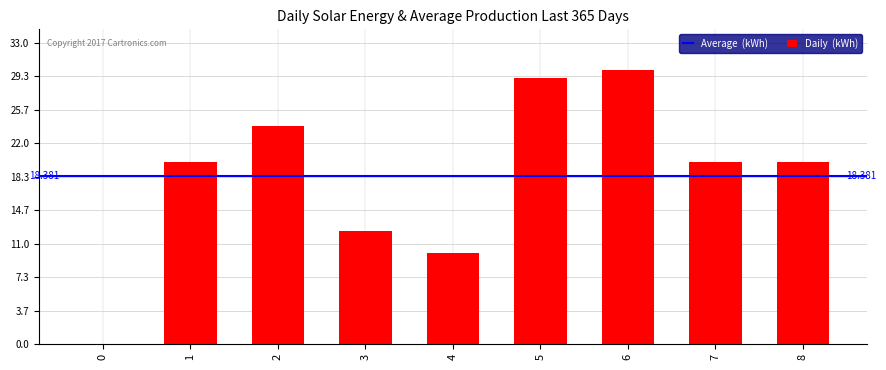

The chart shows a value of 19.0 at 3. True or false?

False